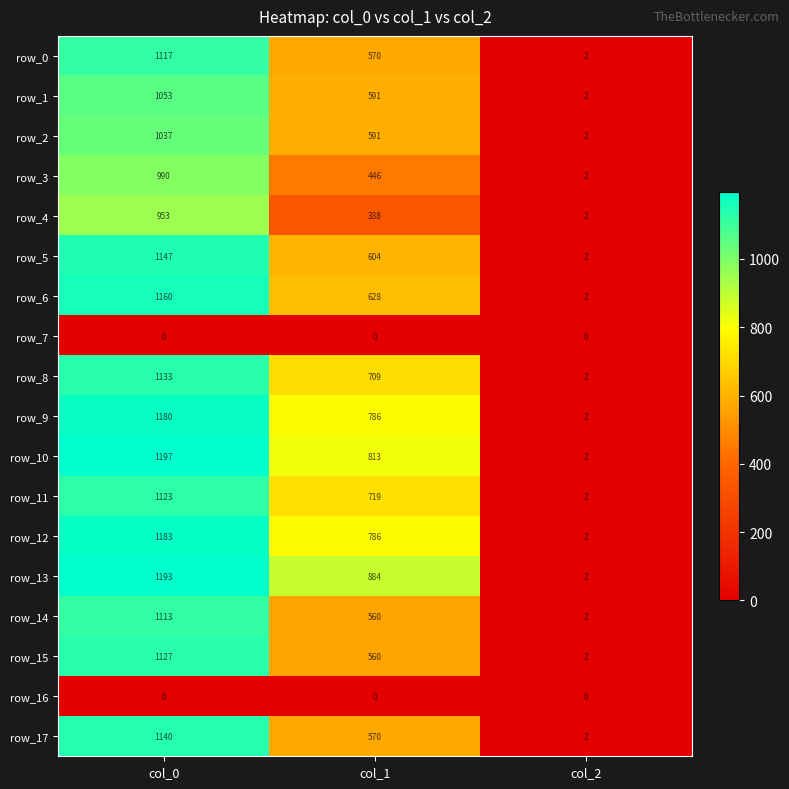

Rank the categories by row_15 value from highest to lowest.

col_0, col_1, col_2